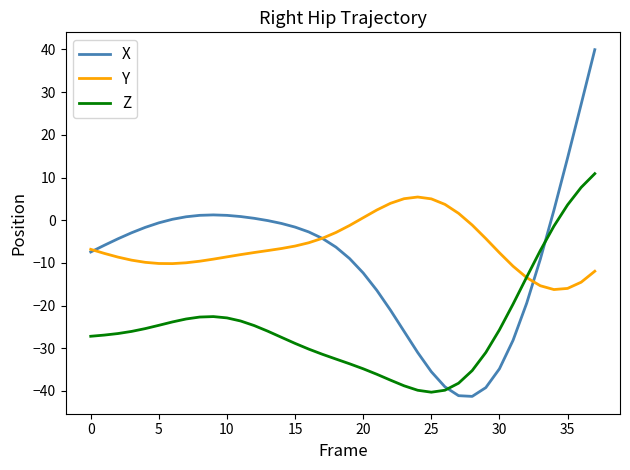

What is the maximum value for X?

40.0